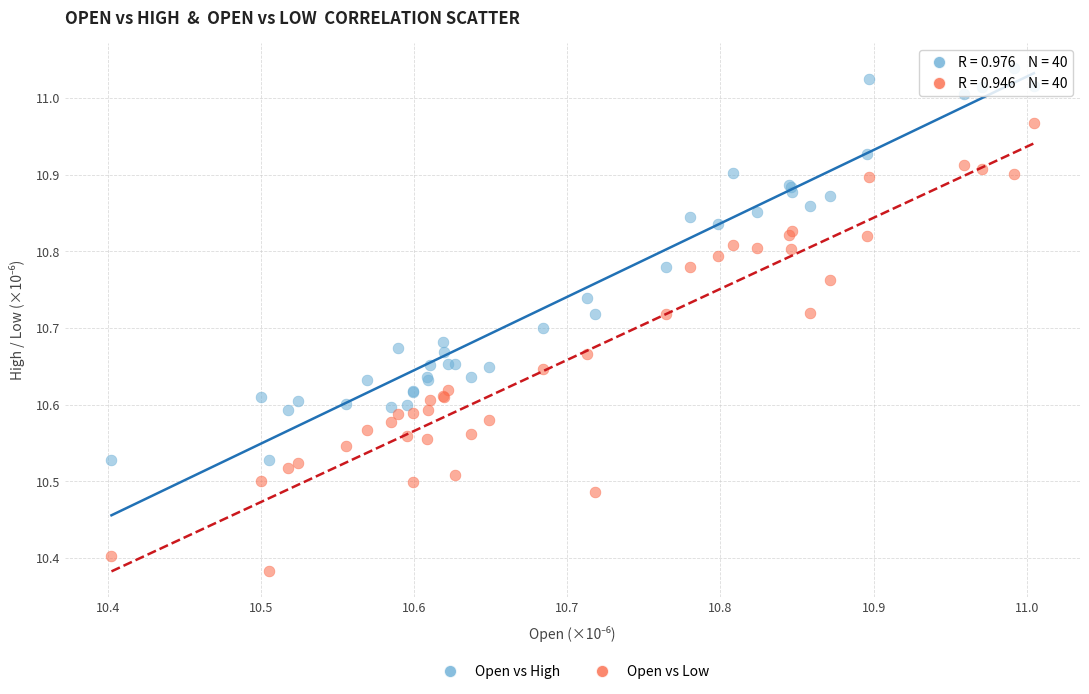

Which series reaches the maximum Y coordinate?

Open vs High